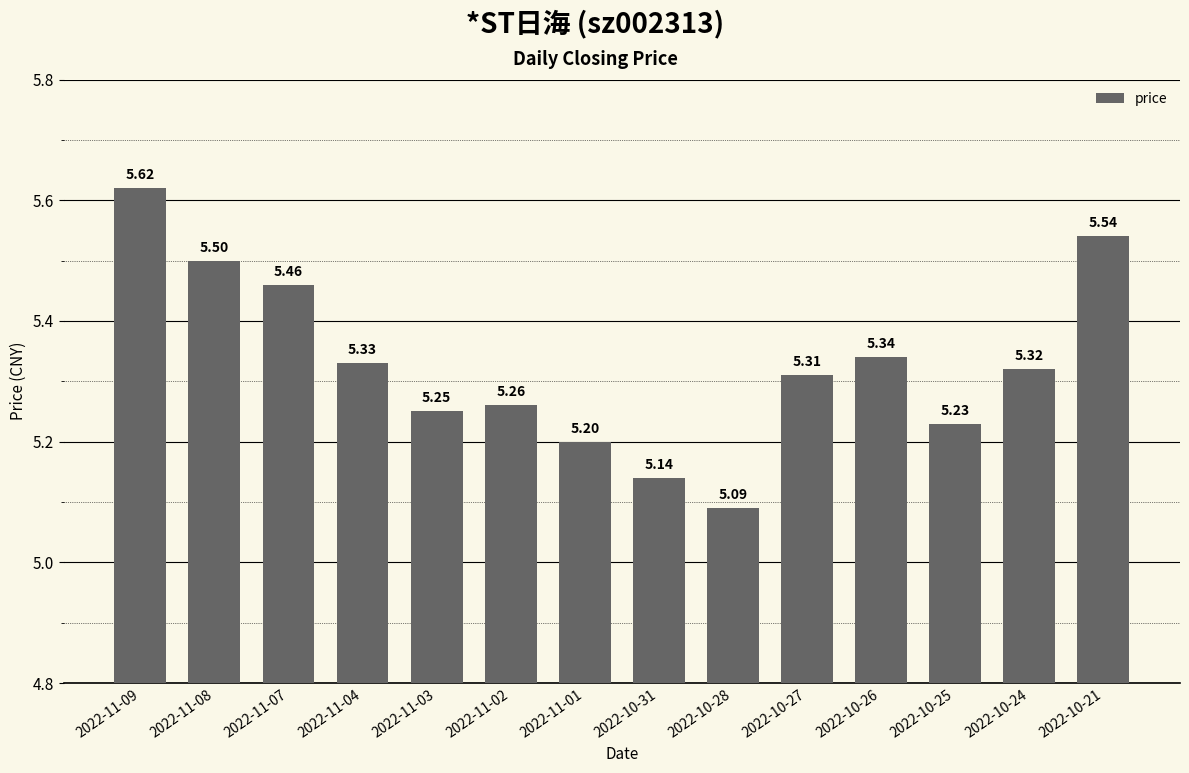

At which label is the value closest to 5?

2022-10-28